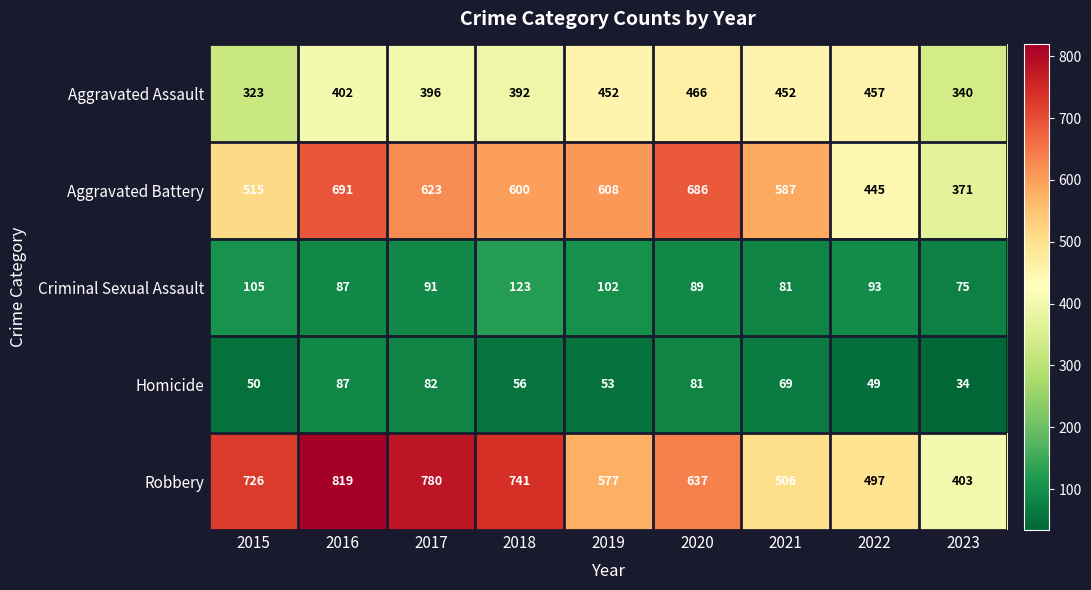

Where does the Robbery series first go above 637?

2015